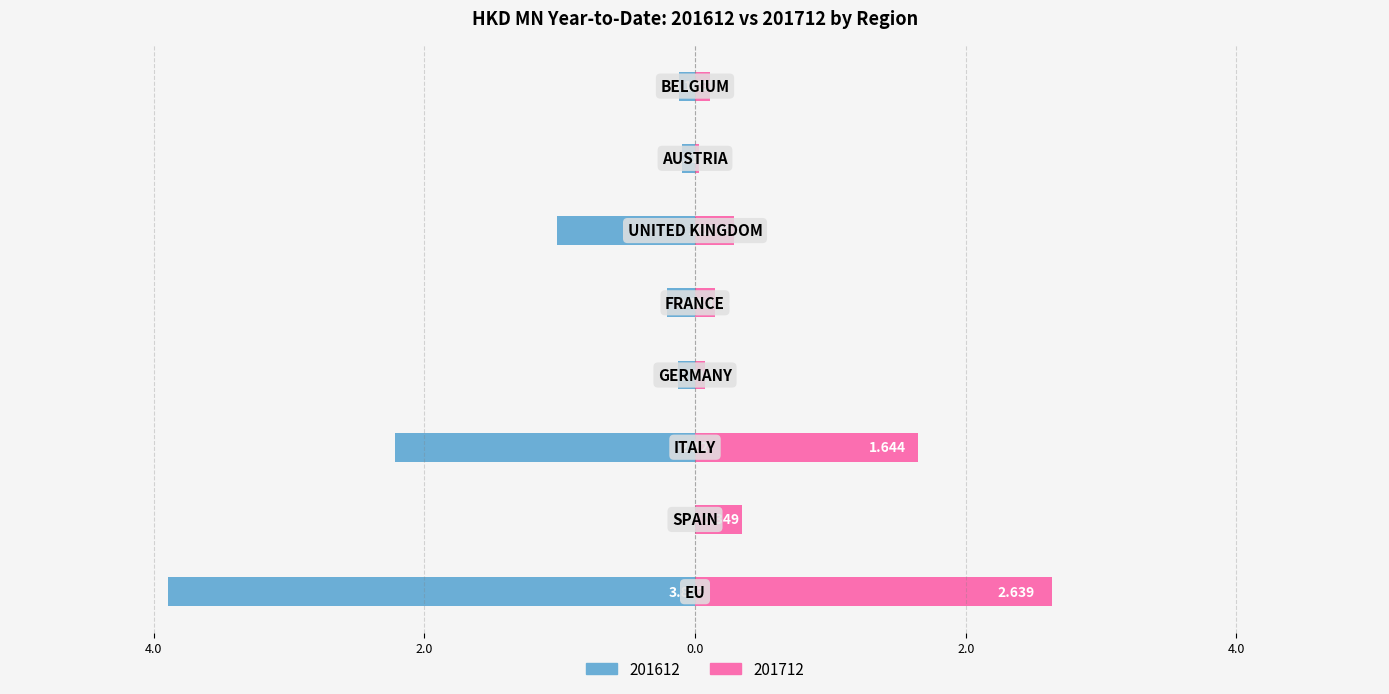

What is the average value of the 201712 series?

0.7